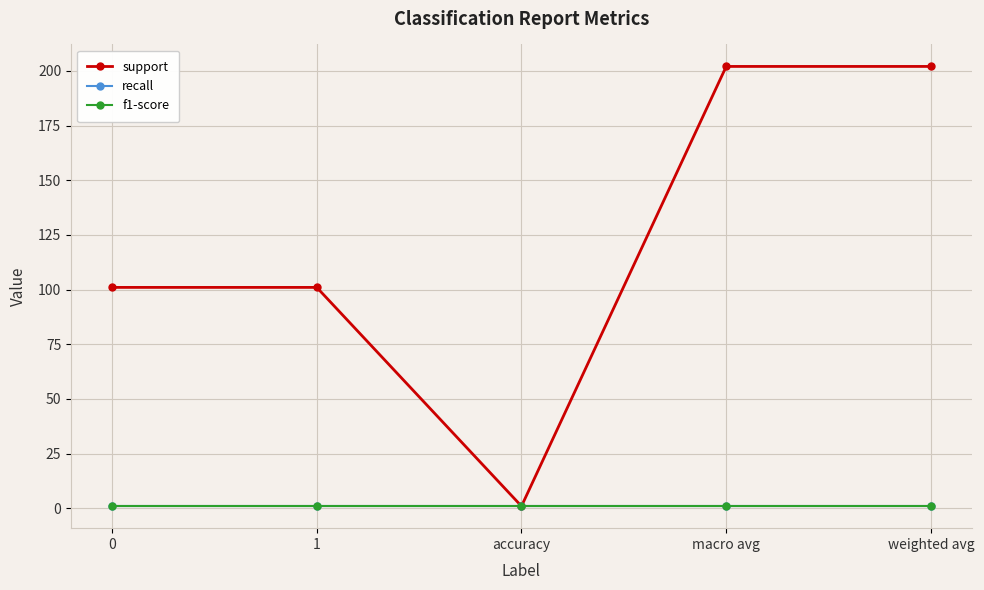

True or false: f1-score and recall cross at least once.

False